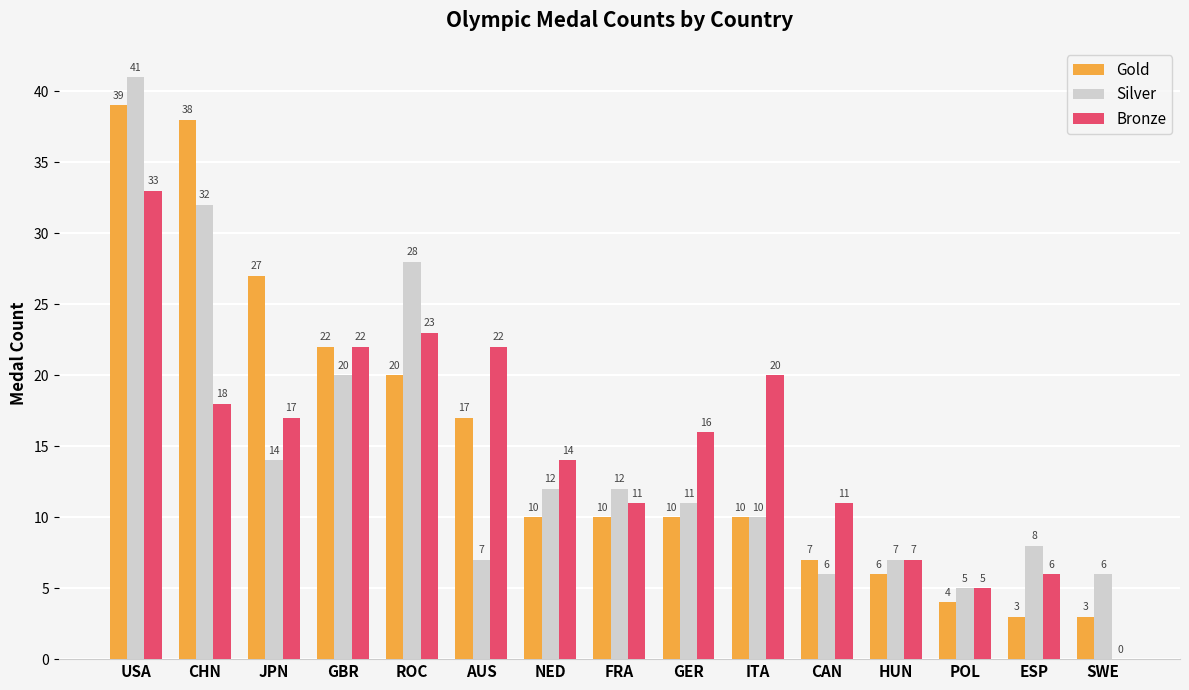

What is the greatest value displayed?

41